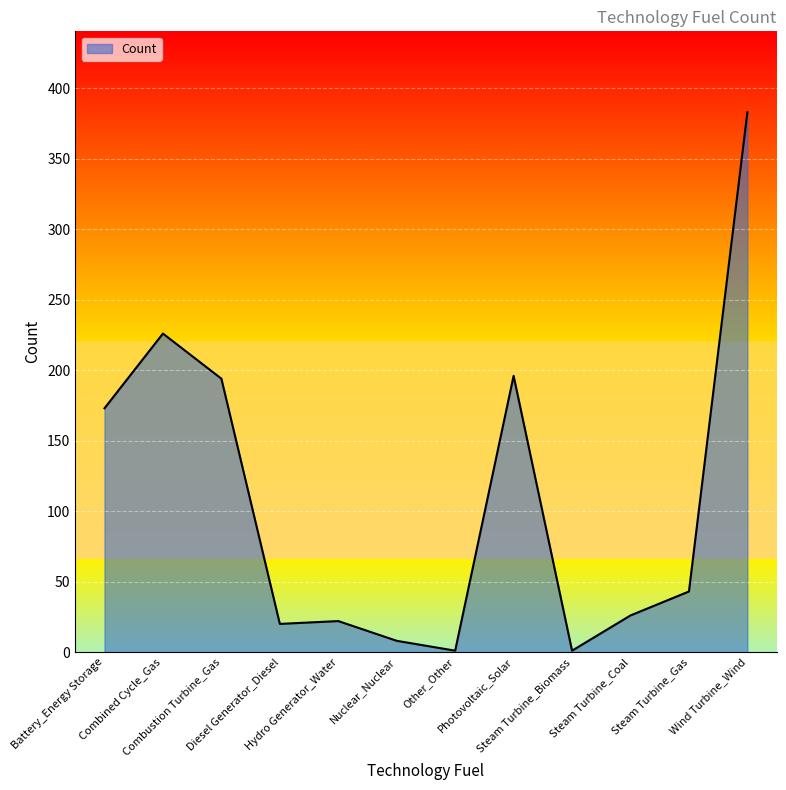

What is the maximum value shown in the chart?

383